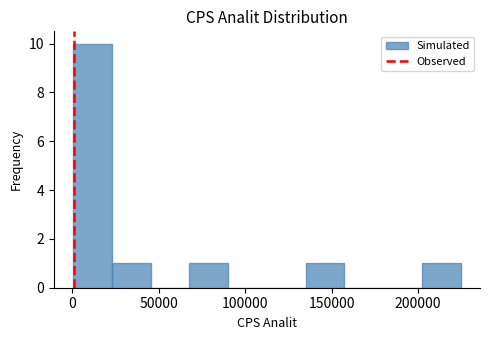

What is the height of the bar covering 135000 to 155000 on the x-axis? Neither the bar edges nor the heights are printed on the chart, so give them approximately, as read against the axes.

1